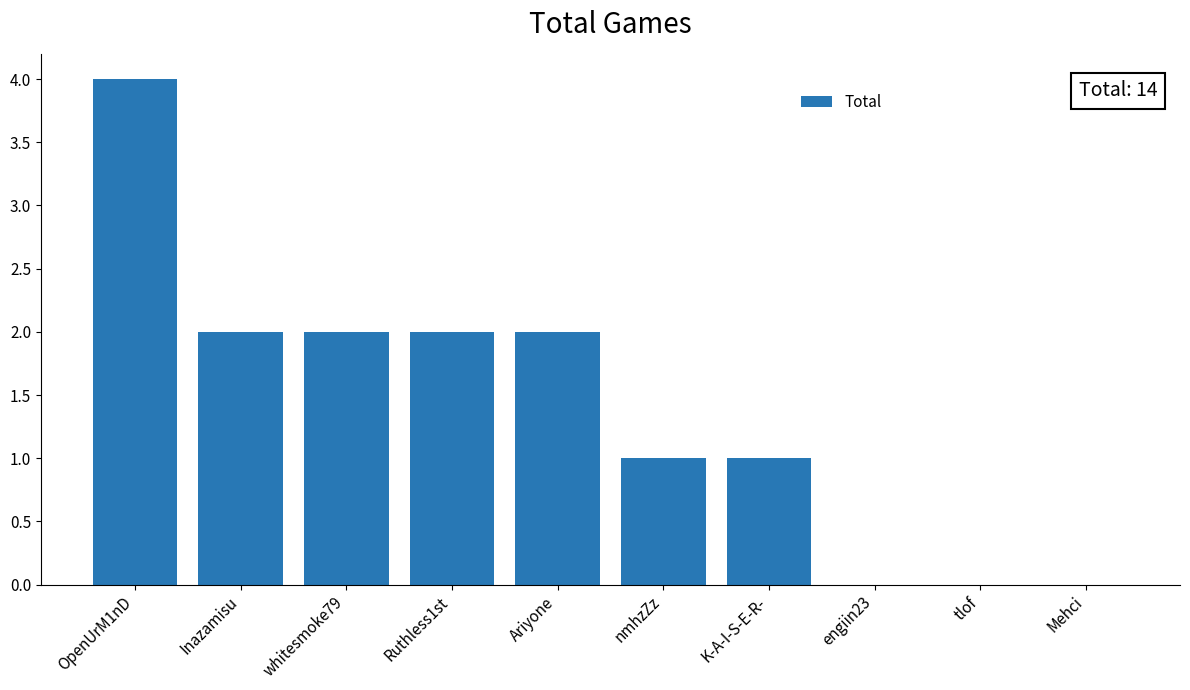

Which category has the highest value across all series?

OpenUrM1nD